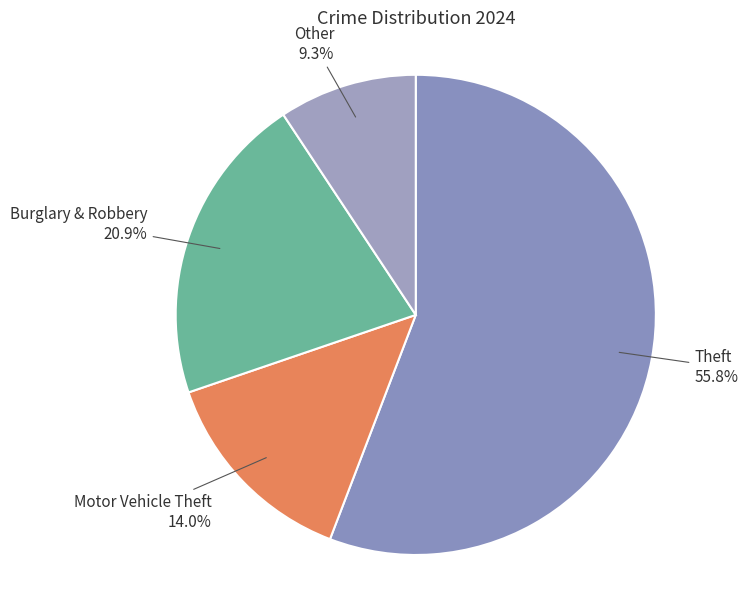

To the nearest percent, what portion does Motor Vehicle Theft represent?

14%